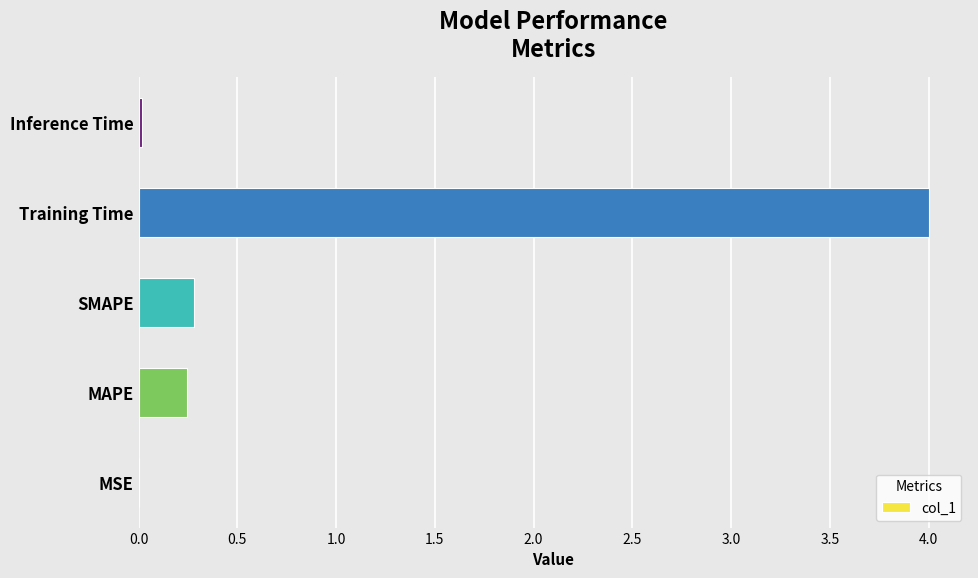

What is the change in value from MAPE to Training Time?

+3.8